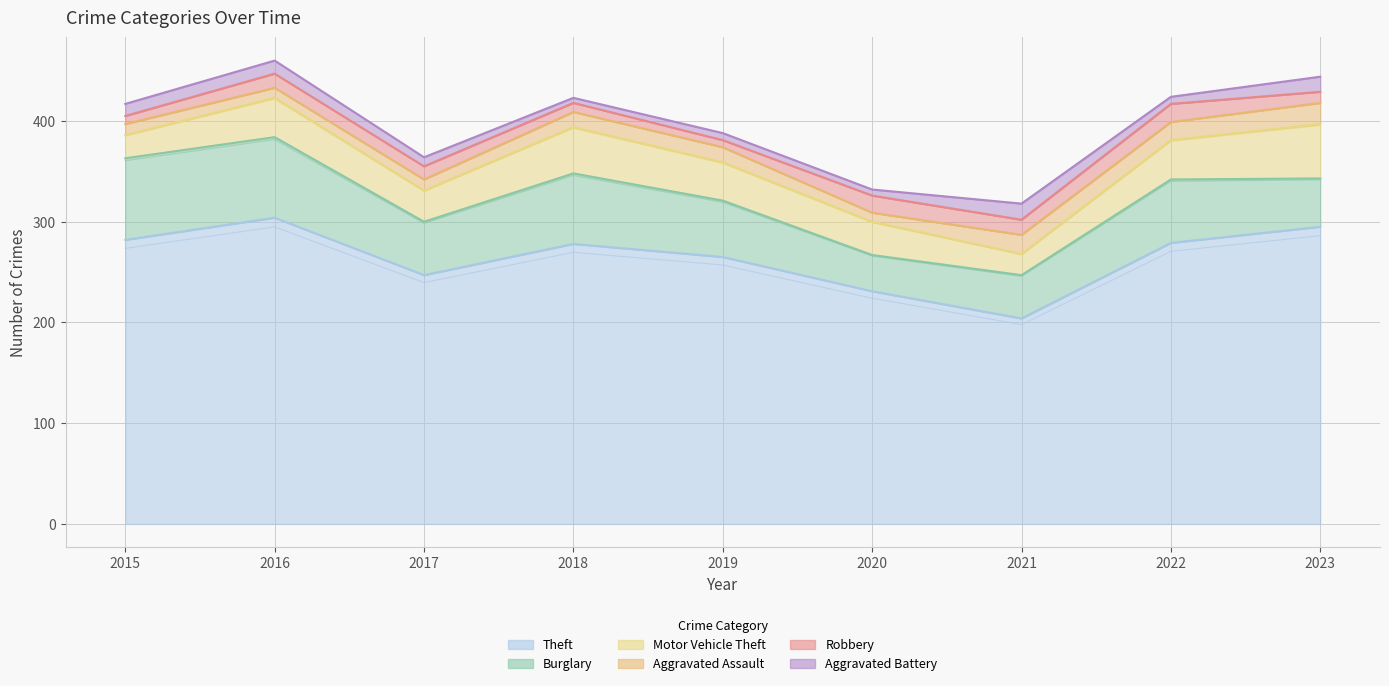

Rank the categories by Theft value from highest to lowest.

2016, 2023, 2015, 2022, 2018, 2019, 2017, 2020, 2021